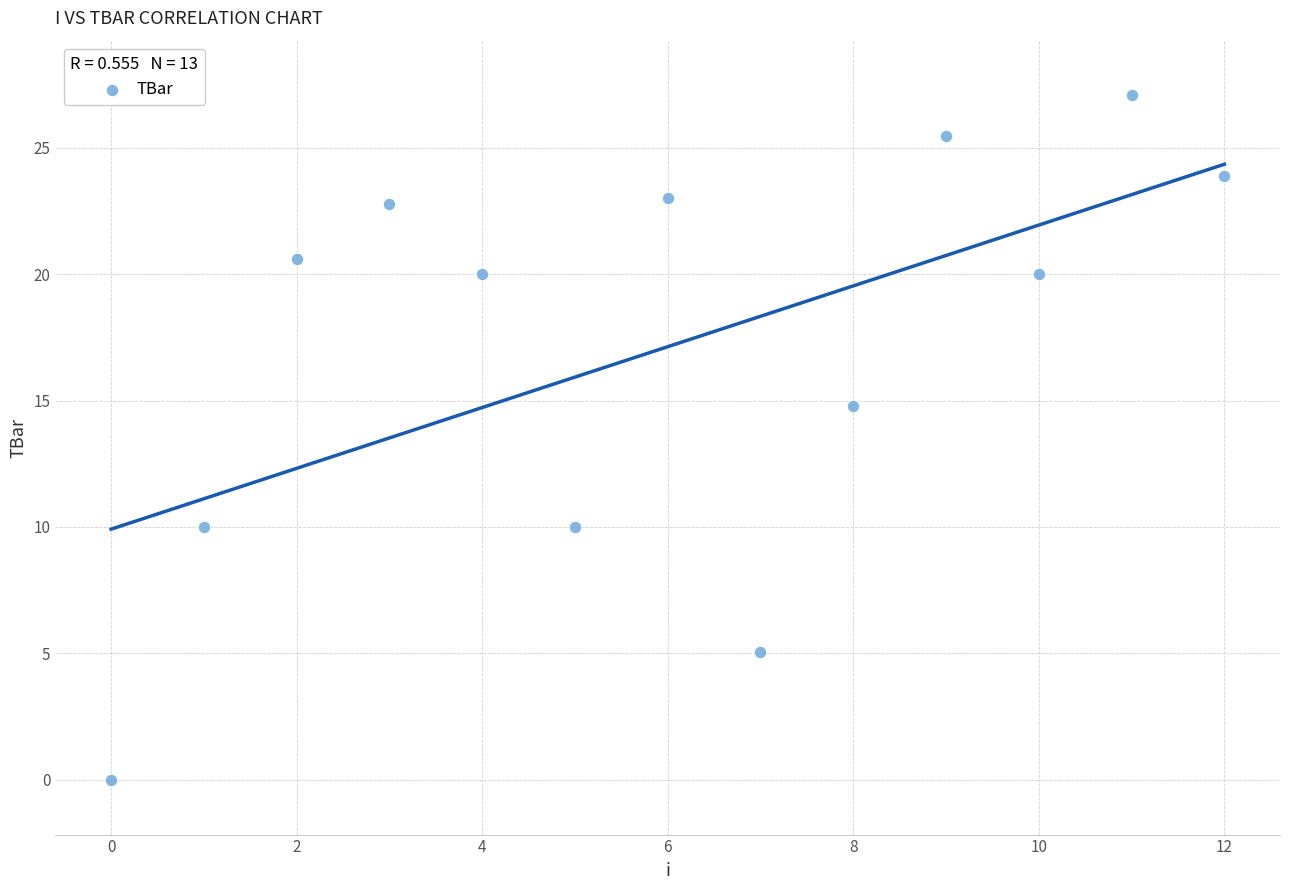

What is the range of Y values (max minus min)?

27.1